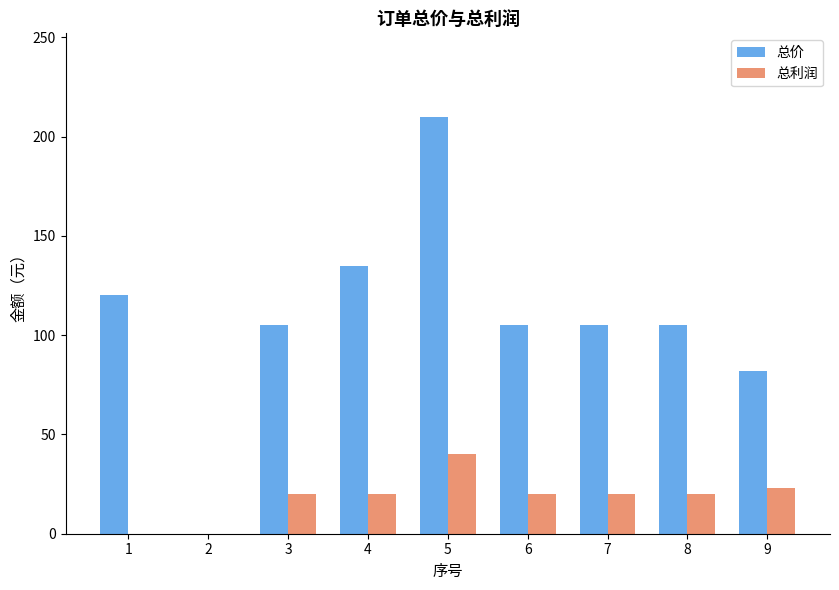

What is the highest value of the 总价 series?

210